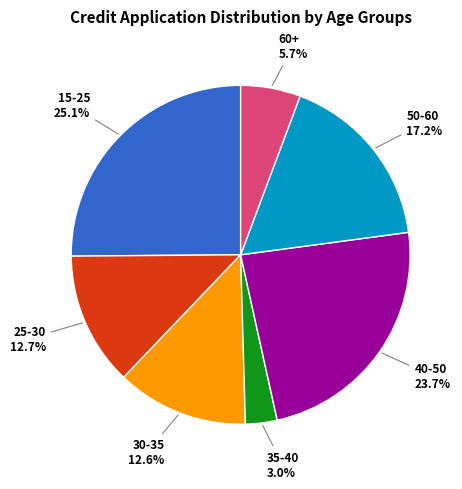

How much of the chart is everything except 25-30?

87.3%